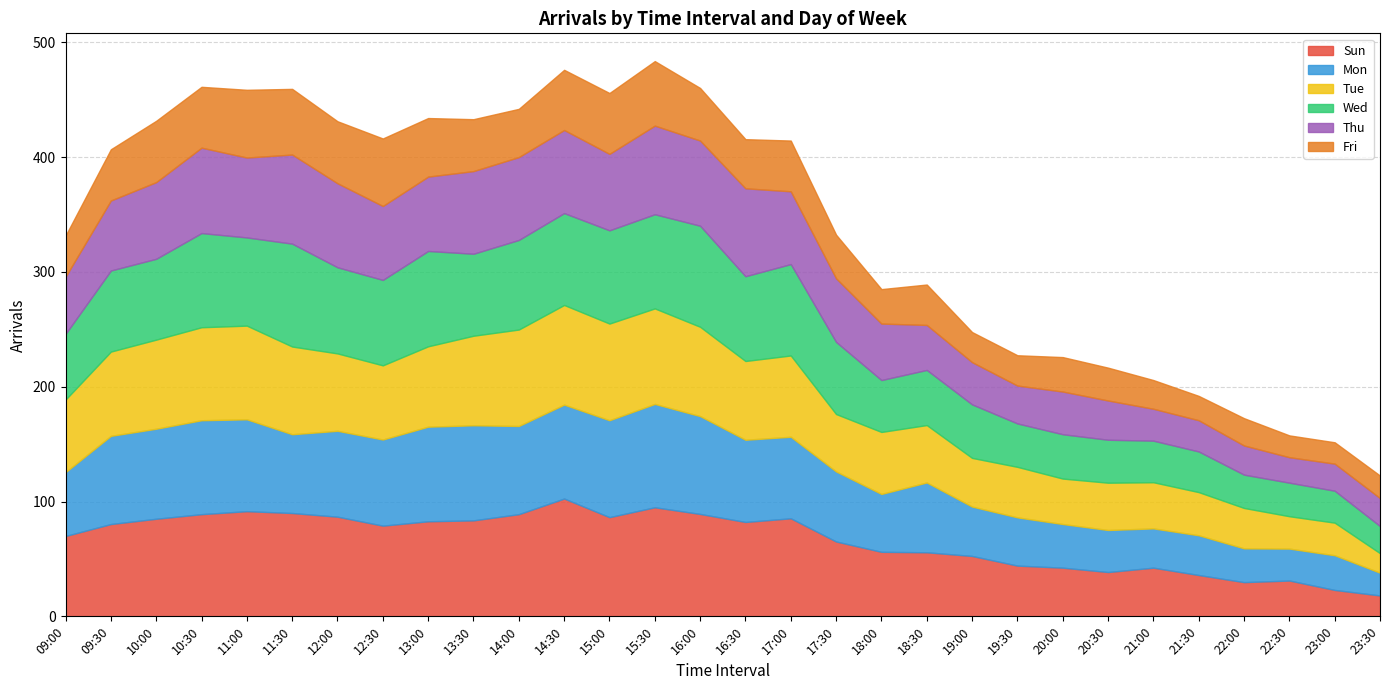

What is the highest value of the Thu series?

77.6